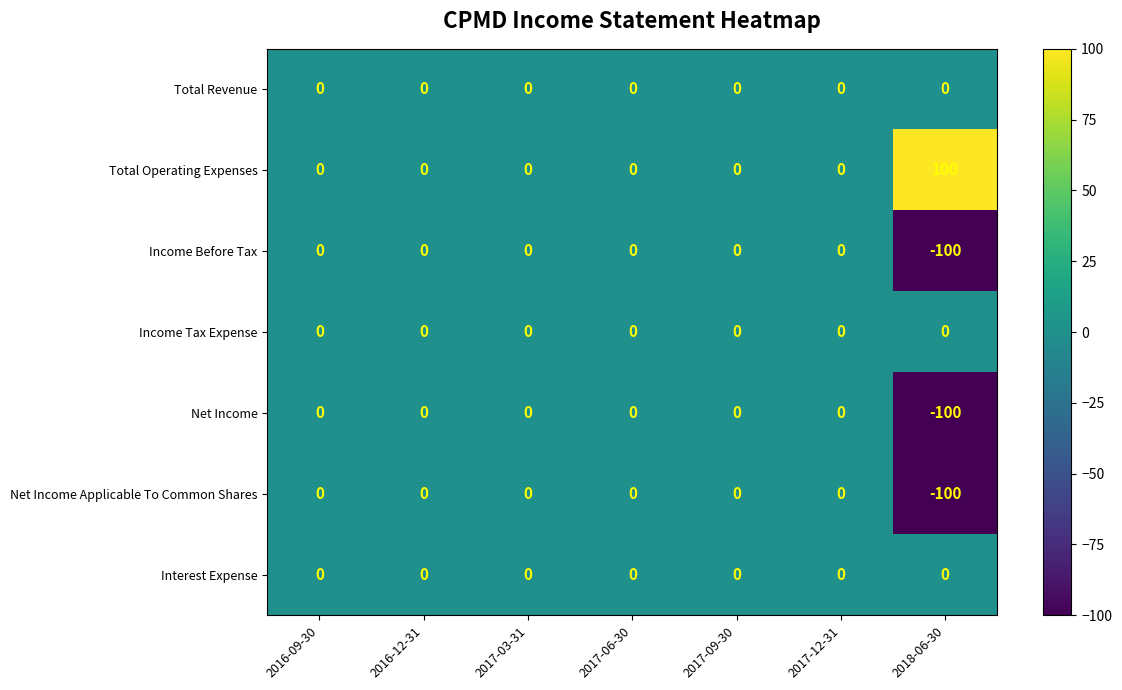

Which series has the largest total across all categories?

Total Operating Expenses